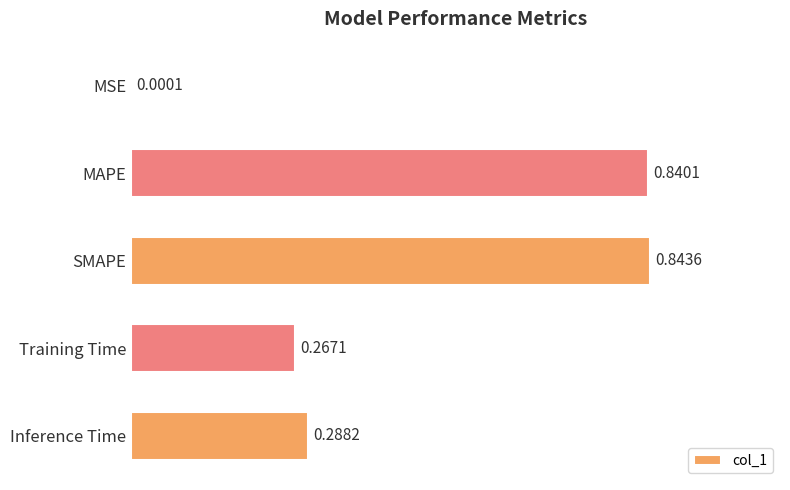

What is the sum of the values at Training Time and MAPE?

1.1